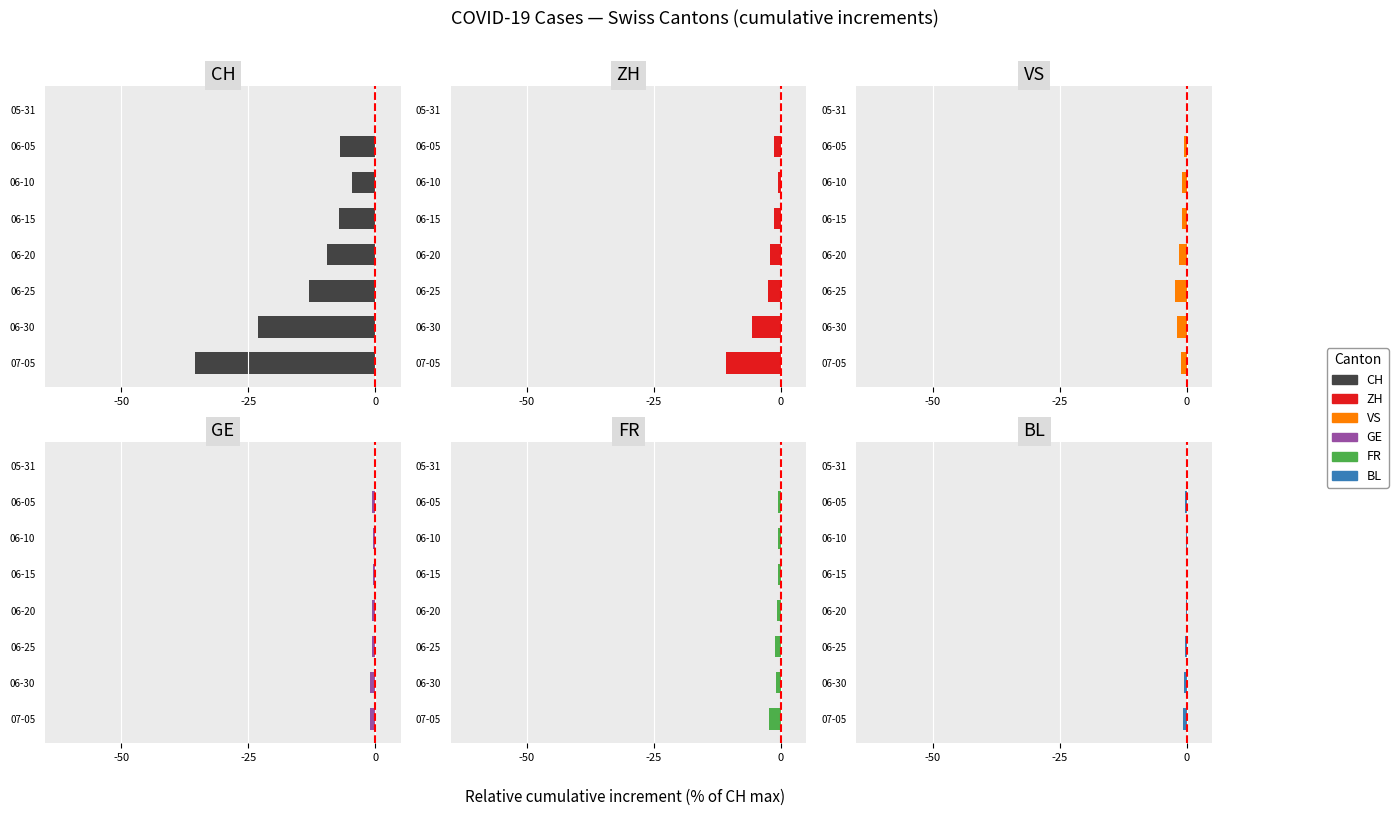

Count the GE values in the range 0 to 1.

1